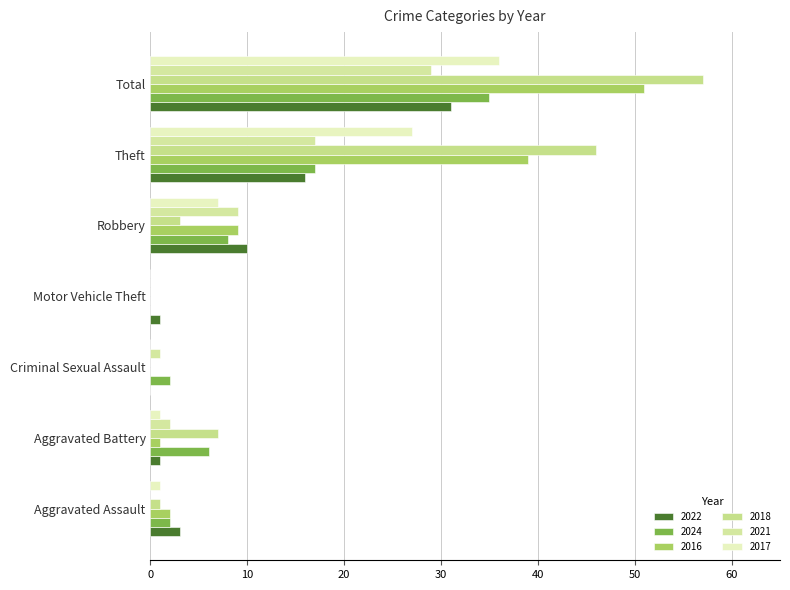

How many positive values does the 2022 series have?

6